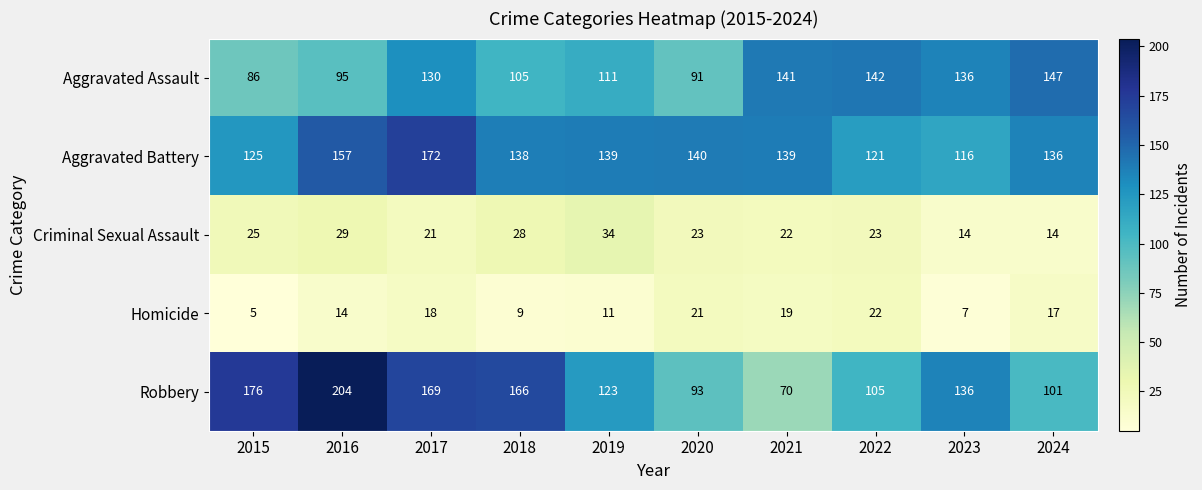

The Homicide series shows 30 at 2021. True or false?

False